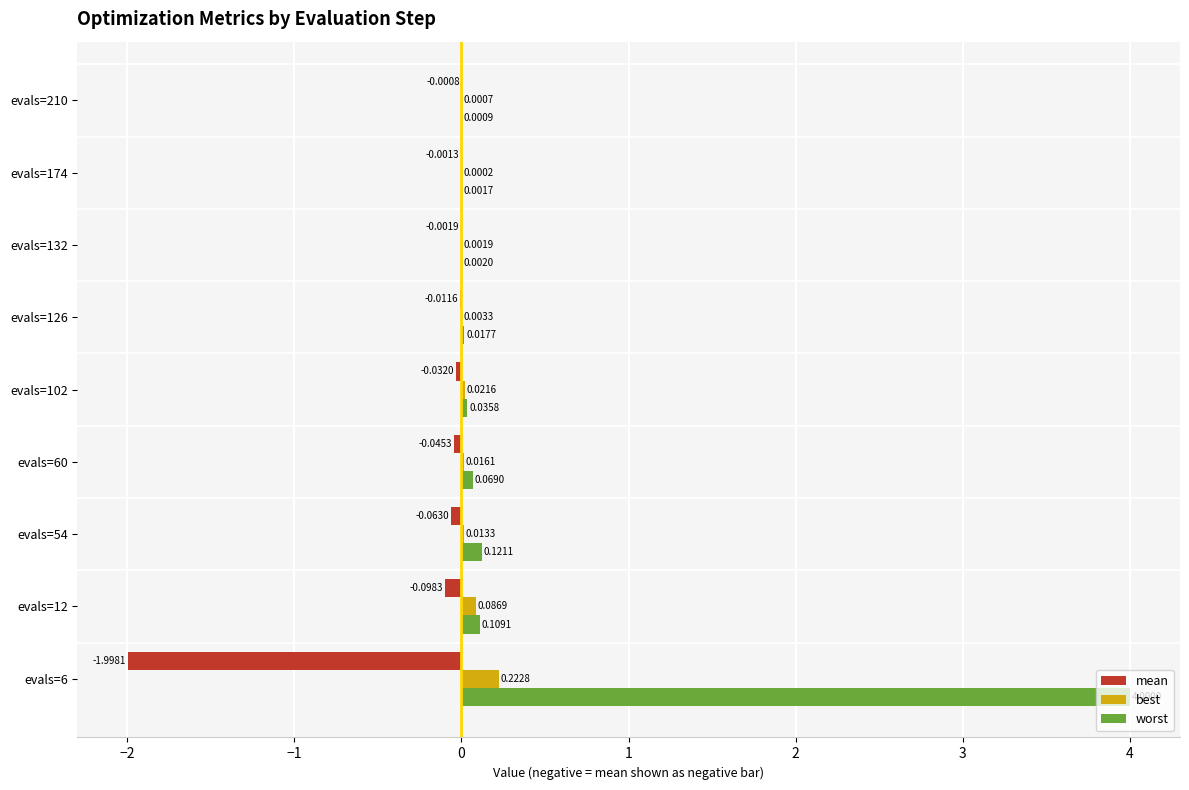

Where is mean nearest to the value 0?

evals=210